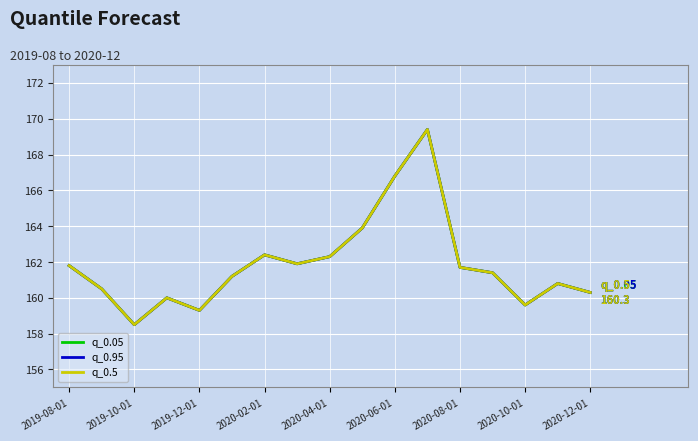

What is the highest value of the q_0.95 series?

169.4